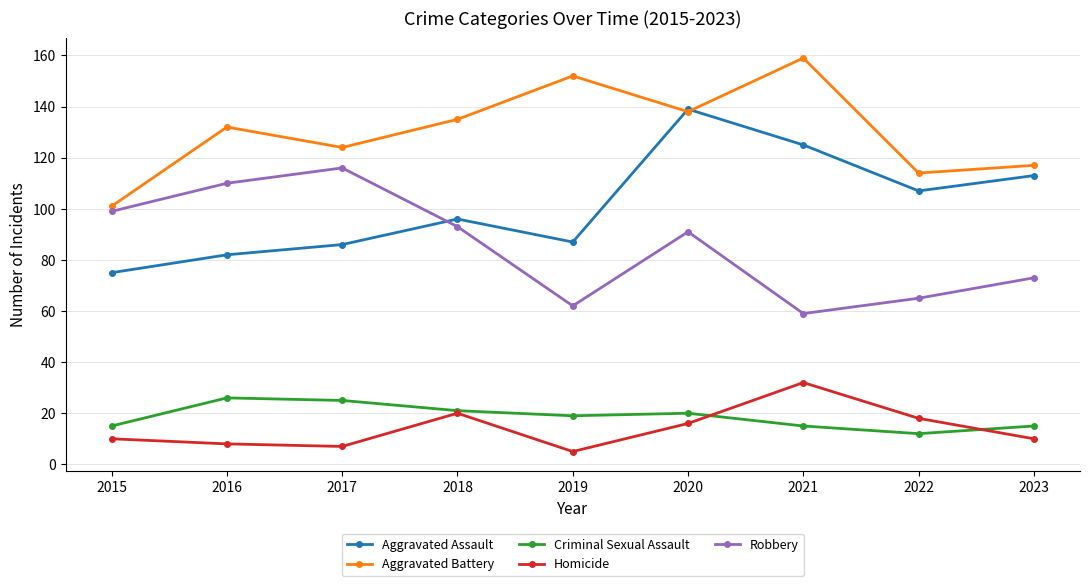

At which label does Aggravated Battery reach its peak?

2021